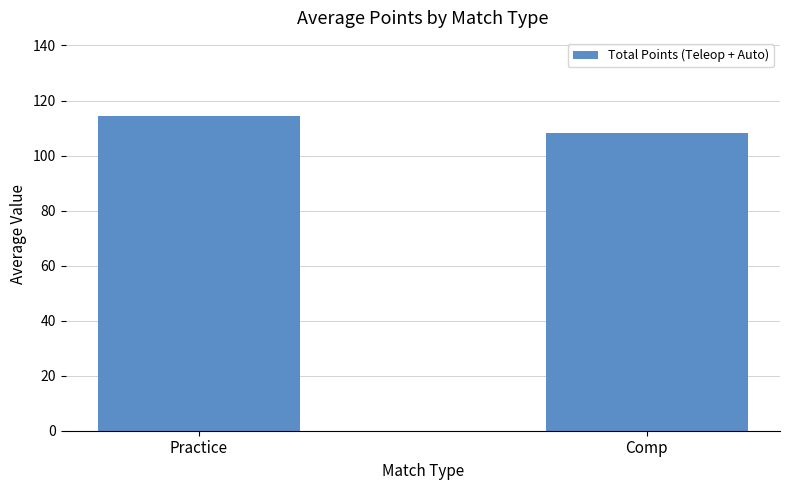

Reading left to right, extract all data points from this chart.

114.2	108.2